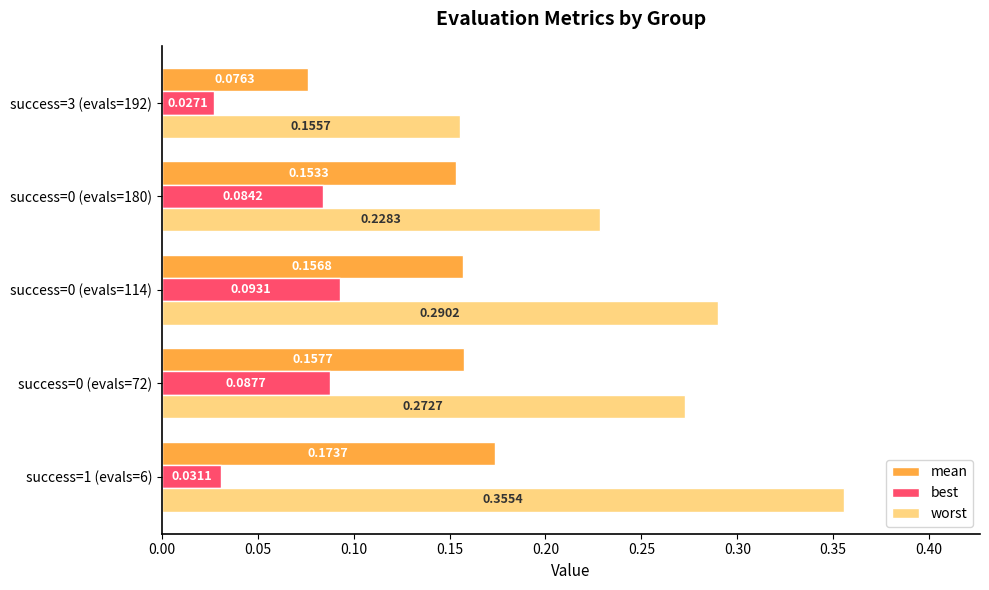

At how many categories does at least one series exceed 0?

5